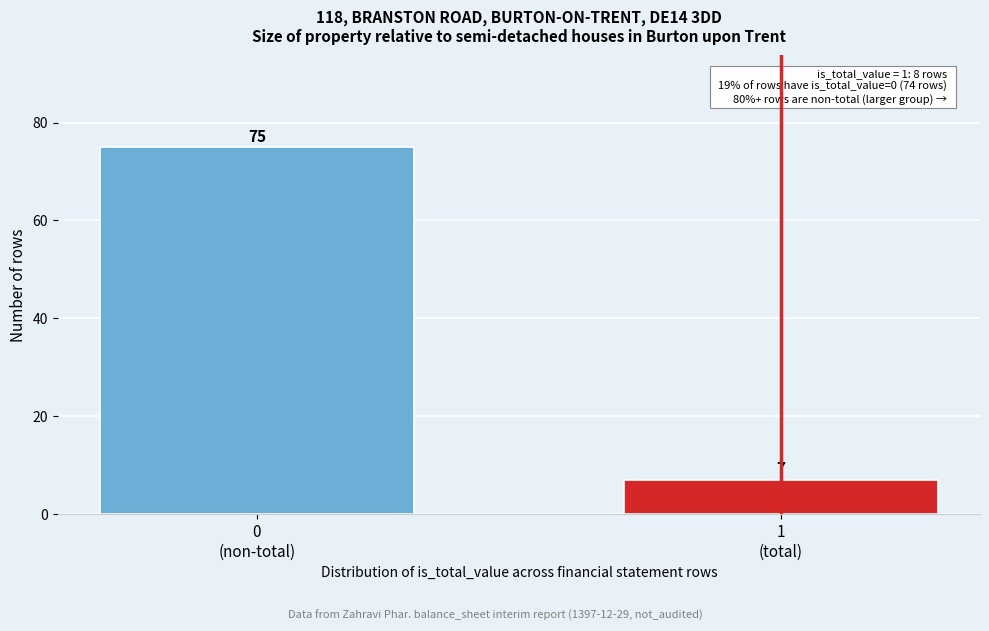

Reading left to right, list all the values displayed in this chart.

75	7